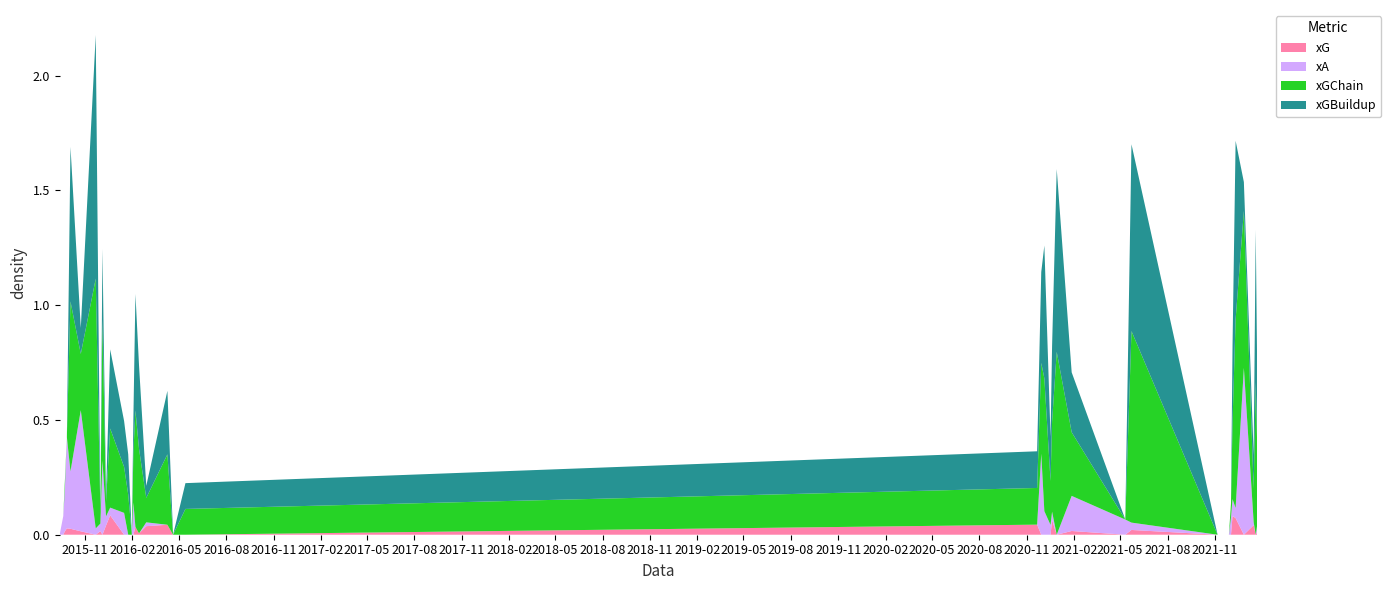

Reading left to right, what are all the values shown in this chart?

xG: 2015-09-13=0.0	2015-09-20=0.0	2015-09-23=0.0	2015-09-27=0.0	2015-10-04=0.0	2015-10-24=0.0	2015-11-22=0.0	2015-12-01=0.0	2015-12-05=0.0	2015-12-12=0.0	2015-12-20=0.1	2016-01-16=0.0	2016-01-24=0.0	2016-01-31=0.0	2016-02-03=0.0	2016-02-07=0.0	2016-02-14=0.0	2016-02-28=0.0	2016-04-09=0.0	2016-04-20=0.0	2016-05-14=0.0	2020-11-21=0.0	2020-11-29=0.0	2020-12-05=0.0	2020-12-17=0.0	2020-12-20=0.1	2020-12-29=0.0	2021-01-27=0.0	2021-05-11=0.0	2021-05-23=0.0	2021-11-06=0.0	2021-11-28=0.0	2021-12-02=0.0	2021-12-05=0.1	2021-12-11=0.1	2021-12-27=0.0	2022-01-15=0.0	2022-01-19=0.0	2022-01-22=0.0
xA: 2015-09-13=0.0	2015-09-20=0.1	2015-09-23=0.2	2015-09-27=0.4	2015-10-04=0.2	2015-10-24=0.5	2015-11-22=0.0	2015-12-01=0.0	2015-12-05=0.3	2015-12-12=0.0	2015-12-20=0.0	2016-01-16=0.1	2016-01-24=0.0	2016-01-31=0.0	2016-02-03=0.1	2016-02-07=0.0	2016-02-14=0.0	2016-02-28=0.0	2016-04-09=0.0	2016-04-20=0.0	2016-05-14=0.0	2020-11-21=0.0	2020-11-29=0.4	2020-12-05=0.1	2020-12-17=0.0	2020-12-20=0.0	2020-12-29=0.0	2021-01-27=0.2	2021-05-11=0.1	2021-05-23=0.0	2021-11-06=0.0	2021-11-28=0.0	2021-12-02=0.1	2021-12-05=0.1	2021-12-11=0.0	2021-12-27=0.7	2022-01-15=0.0	2022-01-19=0.0	2022-01-22=0.0
xGChain: 2015-09-13=0.0	2015-09-20=0.0	2015-09-23=0.0	2015-09-27=0.0	2015-10-04=0.7	2015-10-24=0.2	2015-11-22=1.1	2015-12-01=0.0	2015-12-05=0.6	2015-12-12=0.1	2015-12-20=0.3	2016-01-16=0.2	2016-01-24=0.2	2016-01-31=0.0	2016-02-03=0.2	2016-02-07=0.5	2016-02-14=0.4	2016-02-28=0.1	2016-04-09=0.3	2016-04-20=0.0	2016-05-14=0.1	2020-11-21=0.2	2020-11-29=0.4	2020-12-05=0.6	2020-12-17=0.2	2020-12-20=0.4	2020-12-29=0.8	2021-01-27=0.3	2021-05-11=0.0	2021-05-23=0.8	2021-11-06=0.0	2021-11-28=0.0	2021-12-02=0.1	2021-12-05=0.3	2021-12-11=0.8	2021-12-27=0.7	2022-01-15=0.1	2022-01-19=0.7	2022-01-22=0.3
xGBuildup: 2015-09-13=0.0	2015-09-20=0.0	2015-09-23=0.0	2015-09-27=0.0	2015-10-04=0.7	2015-10-24=0.1	2015-11-22=1.1	2015-12-01=0.0	2015-12-05=0.3	2015-12-12=0.0	2015-12-20=0.3	2016-01-16=0.2	2016-01-24=0.2	2016-01-31=0.0	2016-02-03=0.1	2016-02-07=0.5	2016-02-14=0.4	2016-02-28=0.1	2016-04-09=0.3	2016-04-20=0.0	2016-05-14=0.1	2020-11-21=0.2	2020-11-29=0.4	2020-12-05=0.6	2020-12-17=0.2	2020-12-20=0.3	2020-12-29=0.8	2021-01-27=0.3	2021-05-11=0.0	2021-05-23=0.8	2021-11-06=0.0	2021-11-28=0.0	2021-12-02=0.0	2021-12-05=0.3	2021-12-11=0.8	2021-12-27=0.1	2022-01-15=0.1	2022-01-19=0.7	2022-01-22=0.3